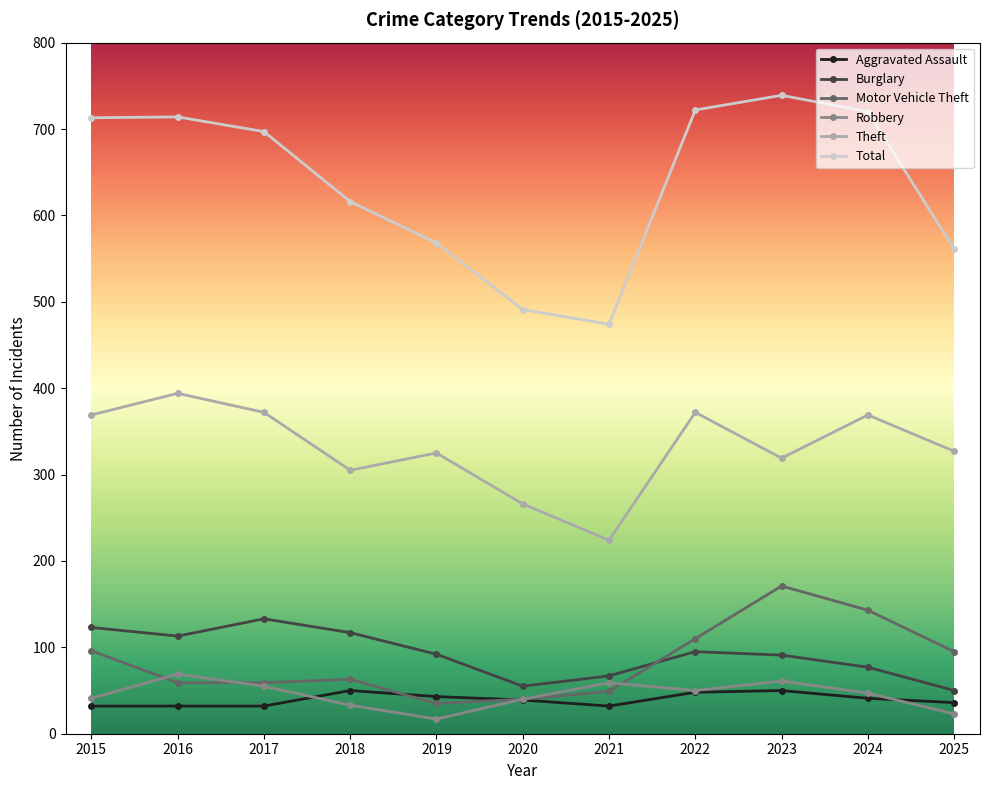

True or false: Theft and Motor Vehicle Theft cross at least once.

False